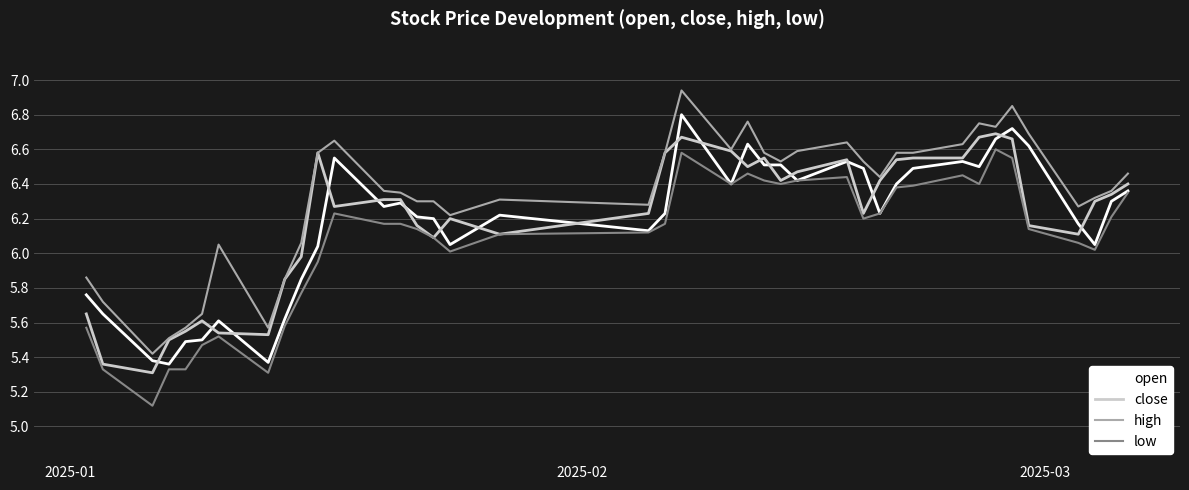

What is the minimum value shown in the chart?

5.1